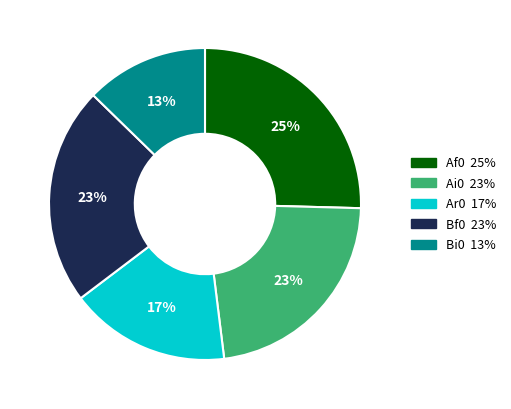

Do Af0 and Ar0 together represent more than half of the pie?

No